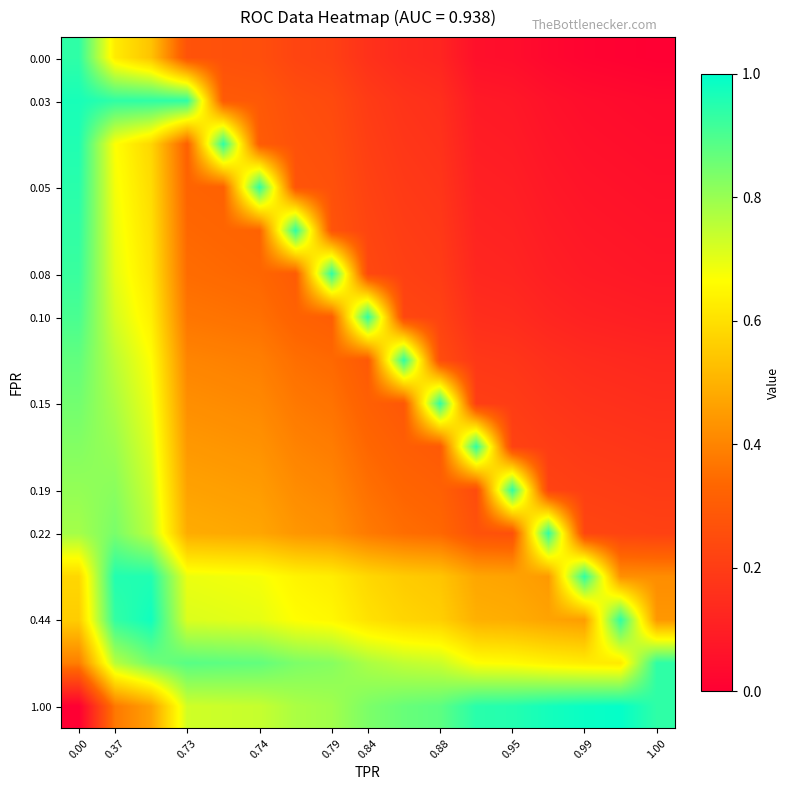

Reading right to left, extract all data points from this chart.

row_0: 0.0	0.0	0.0	0.0	0.0	0.1	0.1	0.1	0.2	0.2	0.2	0.3	0.3	0.3	0.5	0.6	0.9
row_1: 0.0	0.0	0.0	0.1	0.1	0.1	0.2	0.2	0.2	0.2	0.3	0.3	0.3	0.9	0.9	0.9	1.0
row_2: 0.0	0.0	0.1	0.1	0.1	0.1	0.2	0.2	0.2	0.3	0.3	0.3	0.9	0.3	0.6	0.7	1.0
row_3: 0.1	0.1	0.1	0.1	0.1	0.1	0.2	0.2	0.2	0.3	0.3	0.9	0.3	0.3	0.6	0.7	0.9
row_4: 0.1	0.1	0.1	0.1	0.1	0.1	0.2	0.2	0.2	0.3	0.9	0.3	0.3	0.3	0.6	0.7	0.9
row_5: 0.1	0.1	0.1	0.1	0.1	0.1	0.2	0.2	0.2	0.9	0.3	0.3	0.3	0.3	0.6	0.7	0.9
row_6: 0.1	0.1	0.1	0.1	0.1	0.2	0.2	0.2	0.9	0.3	0.3	0.4	0.4	0.4	0.6	0.7	0.9
row_7: 0.1	0.1	0.1	0.2	0.2	0.2	0.3	0.9	0.3	0.3	0.4	0.4	0.4	0.4	0.7	0.8	0.9
row_8: 0.2	0.2	0.2	0.2	0.2	0.2	0.9	0.3	0.3	0.4	0.4	0.4	0.4	0.4	0.7	0.8	0.8
row_9: 0.2	0.2	0.2	0.2	0.2	0.9	0.3	0.3	0.3	0.4	0.4	0.4	0.4	0.4	0.7	0.8	0.8
row_10: 0.2	0.2	0.2	0.2	0.9	0.2	0.3	0.3	0.4	0.4	0.4	0.5	0.5	0.5	0.7	0.8	0.8
row_11: 0.2	0.2	0.2	0.9	0.3	0.3	0.3	0.4	0.4	0.4	0.4	0.5	0.5	0.5	0.8	0.8	0.8
row_12: 0.4	0.4	0.9	0.4	0.5	0.5	0.5	0.6	0.6	0.6	0.6	0.7	0.7	0.7	1.0	1.0	0.6
row_13: 0.4	0.9	0.5	0.5	0.5	0.5	0.6	0.6	0.6	0.7	0.7	0.7	0.7	0.7	1.0	0.9	0.6
row_14: 0.9	0.6	0.6	0.6	0.7	0.7	0.7	0.7	0.8	0.8	0.8	0.9	0.9	0.9	0.8	0.8	0.4
row_15: 0.9	1.0	1.0	1.0	1.0	0.9	0.9	0.9	0.8	0.8	0.8	0.7	0.7	0.7	0.5	0.4	0.0